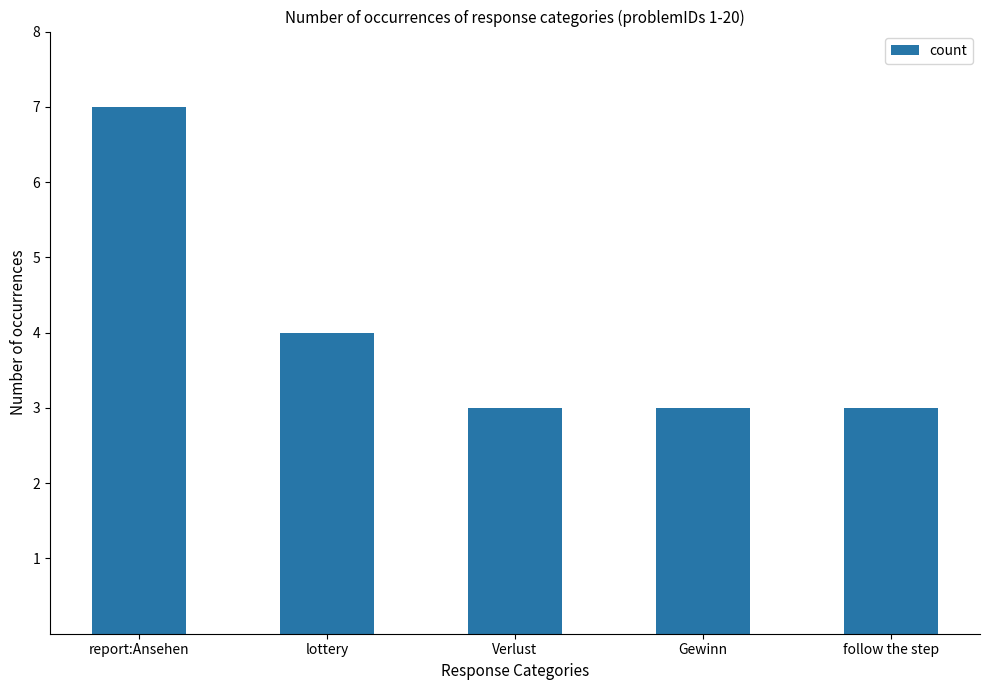

What is the sum of the values at Gewinn and Verlust?

6